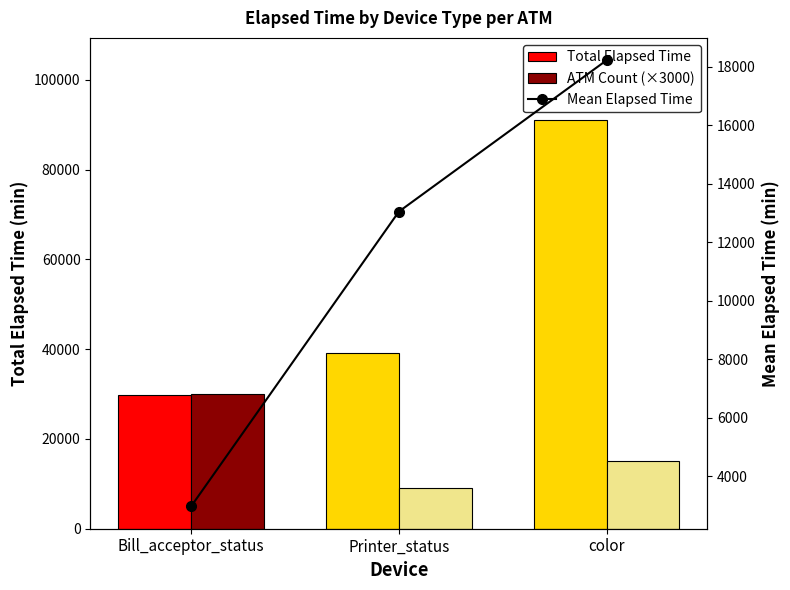

Which category has the highest value in the Total Elapsed Time series?

color